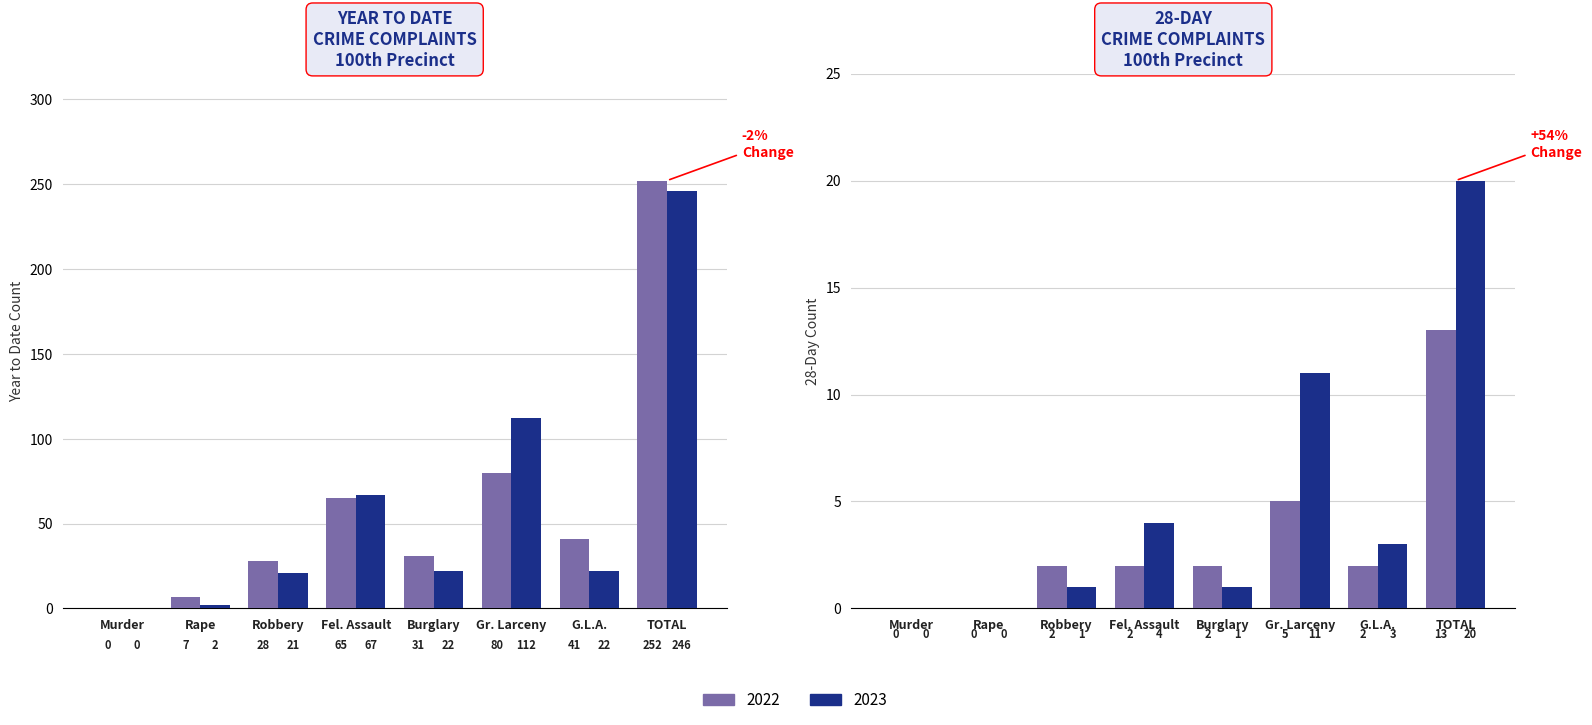

The value of 2022 at Burglary is 2. True or false?

True